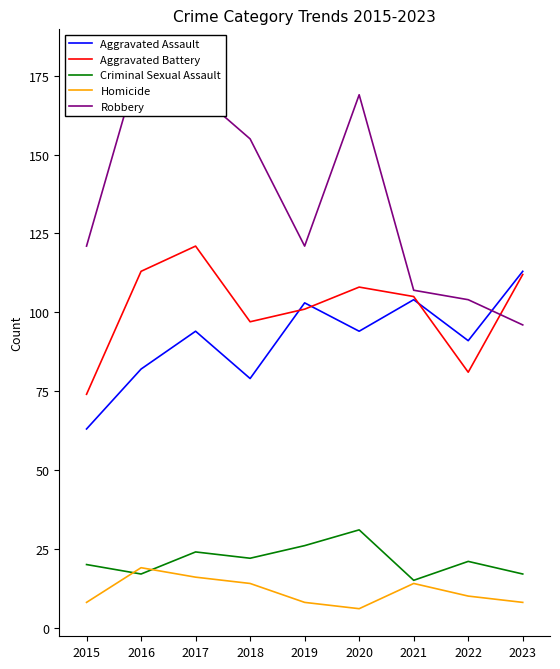

True or false: Criminal Sexual Assault and Aggravated Assault intersect in this chart.

False